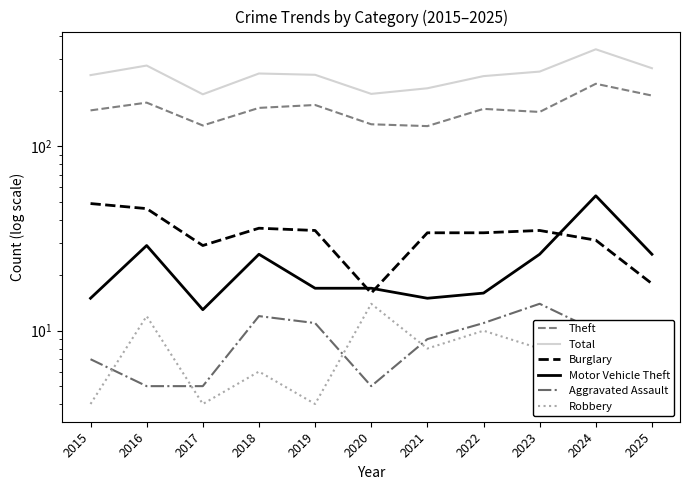

Which series has the largest total across all categories?

Total